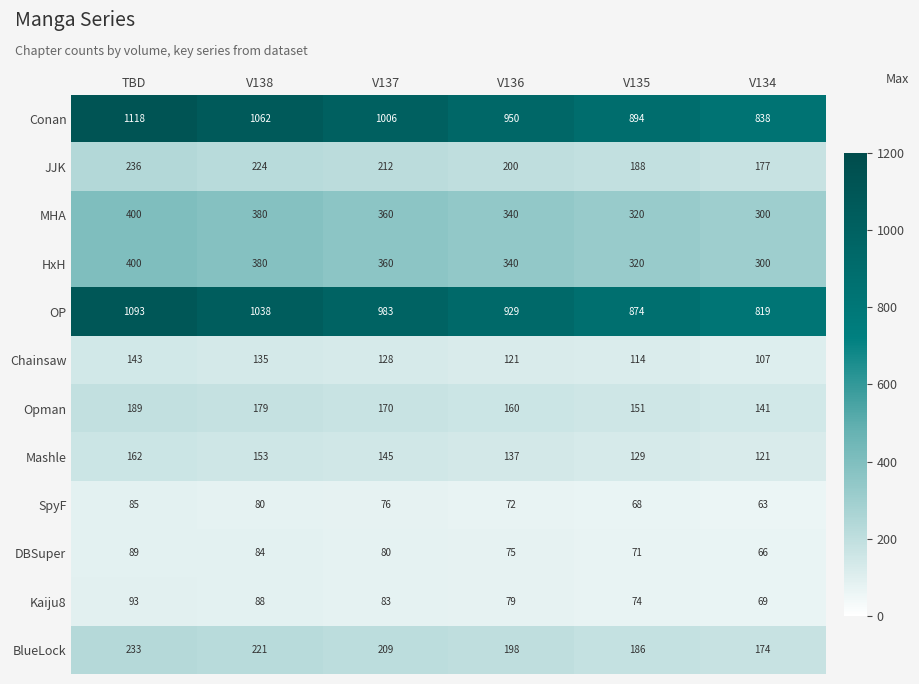

At how many categories does at least one series exceed 174?

6